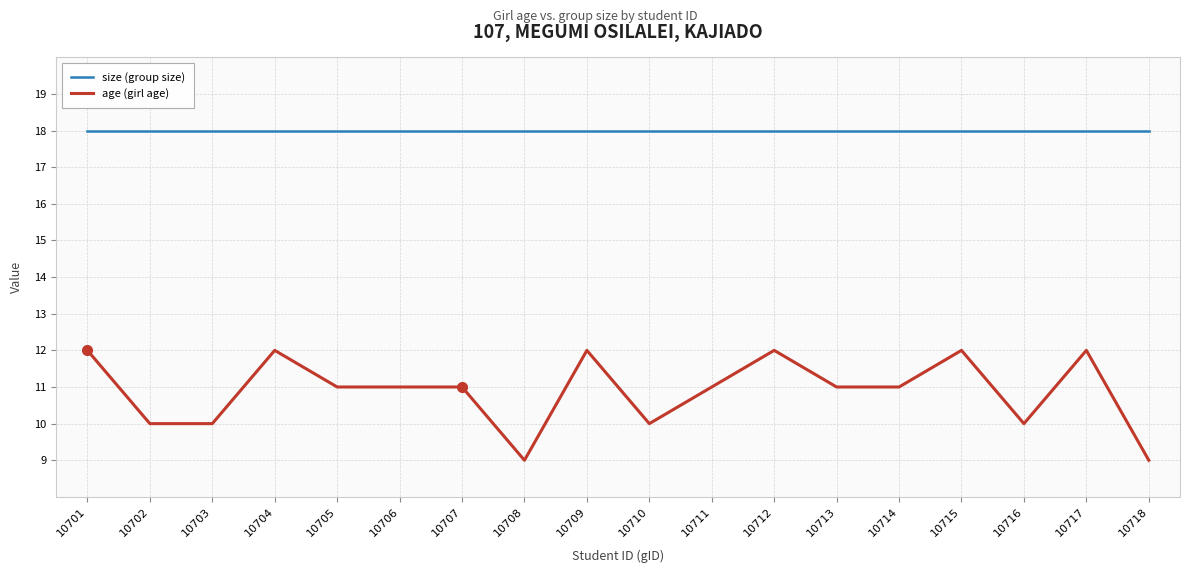

List the series in order of their peak value, lowest first.

age (girl age), size (group size)